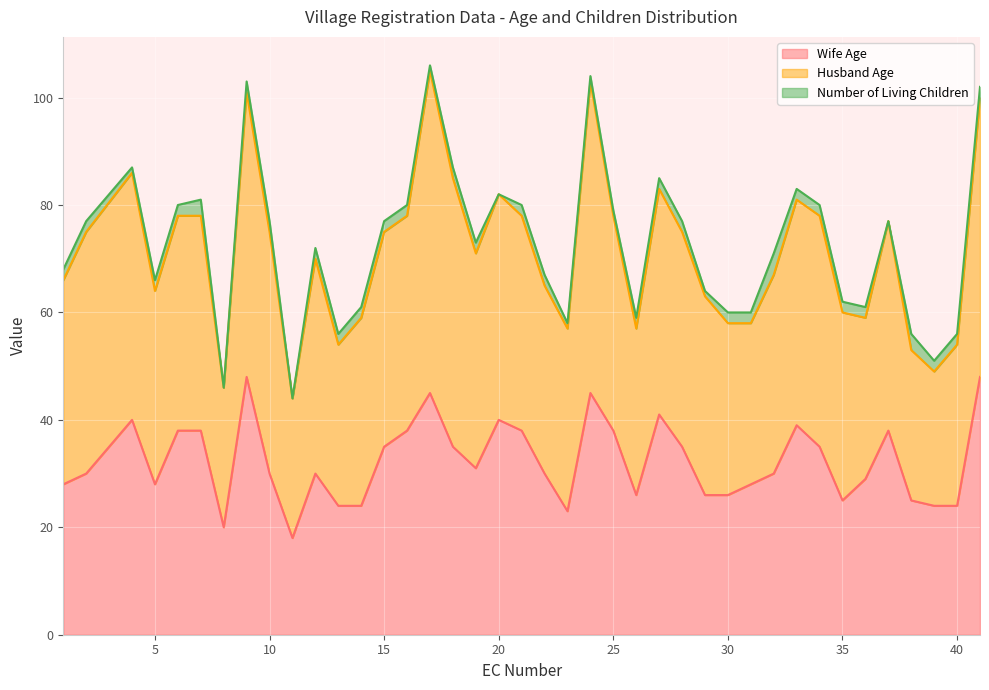

Which series has the largest total across all categories?

Husband Age